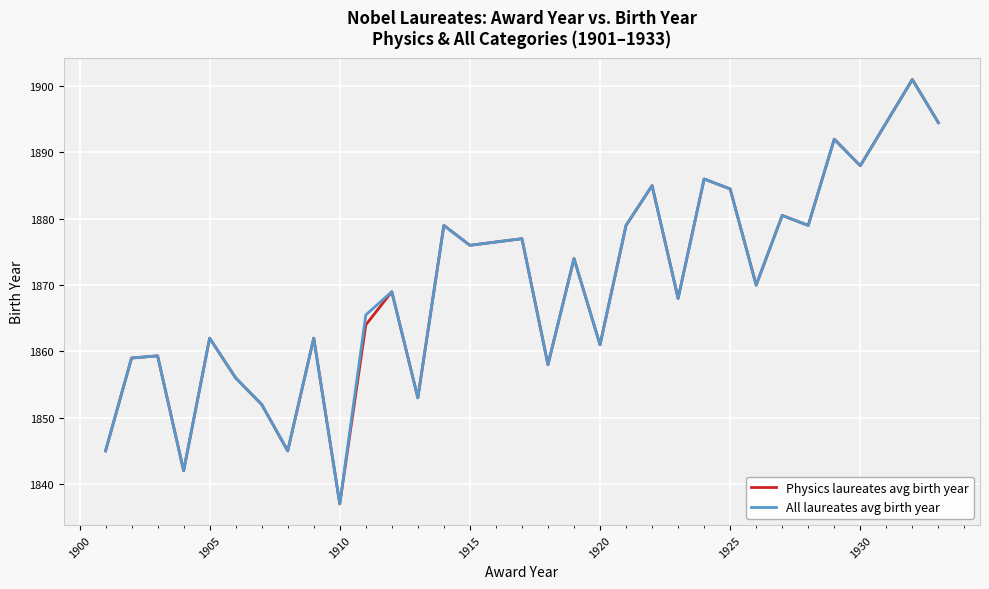

What is the minimum value for All laureates avg birth year?

1837.0